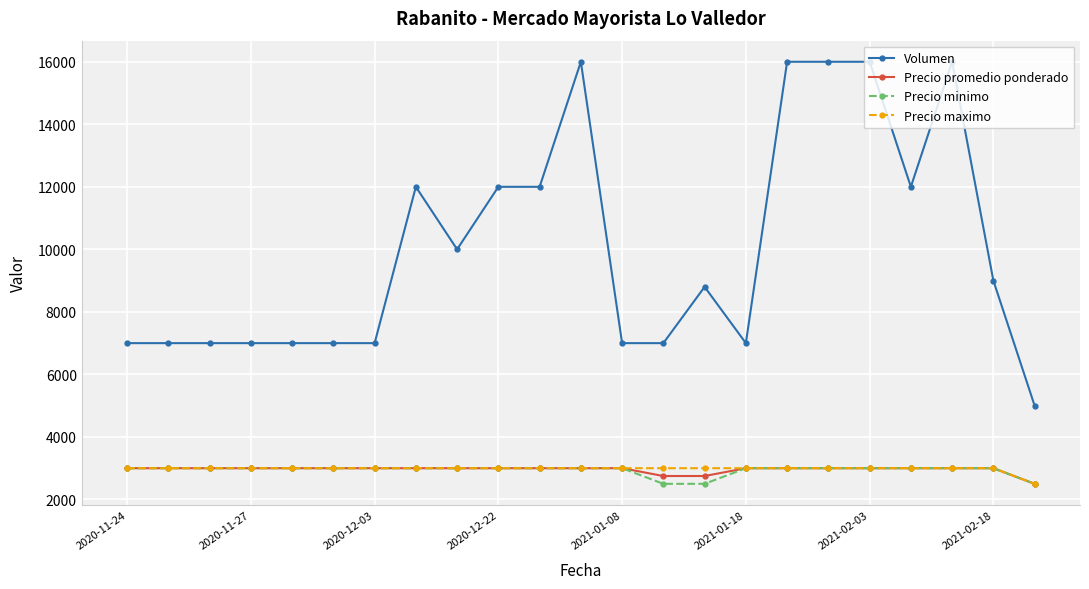

Reading right to left, what are all the values shown in this chart?

Volumen: 5000	9000	16000	12000	16000	16000	16000	7000	8800	7000	7000	16000	12000	12000	10000	12000	7000	7000	7000	7000	7000	7000	7000
Precio promedio ponderado: 2500	3000	3000	3000	3000	3000	3000	3000	2750	2750	3000	3000	3000	3000	3000	3000	3000	3000	3000	3000	3000	3000	3000
Precio minimo: 2500	3000	3000	3000	3000	3000	3000	3000	2500	2500	3000	3000	3000	3000	3000	3000	3000	3000	3000	3000	3000	3000	3000
Precio maximo: 2500	3000	3000	3000	3000	3000	3000	3000	3000	3000	3000	3000	3000	3000	3000	3000	3000	3000	3000	3000	3000	3000	3000